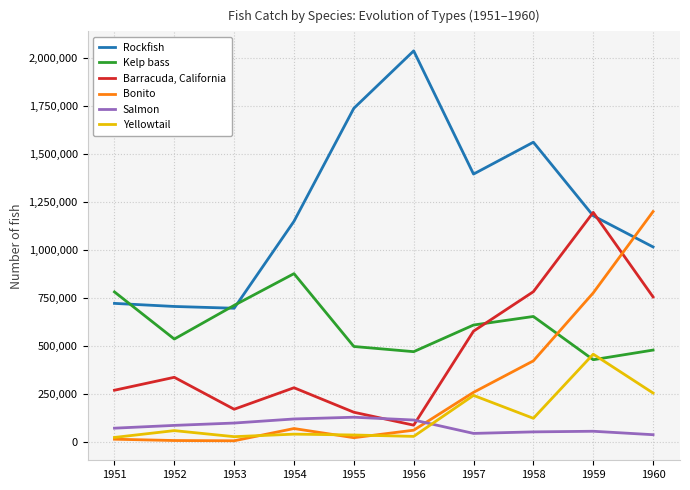

At 1958, list the series in order from smallest to largest.

Salmon, Yellowtail, Bonito, Kelp bass, Barracuda, California, Rockfish